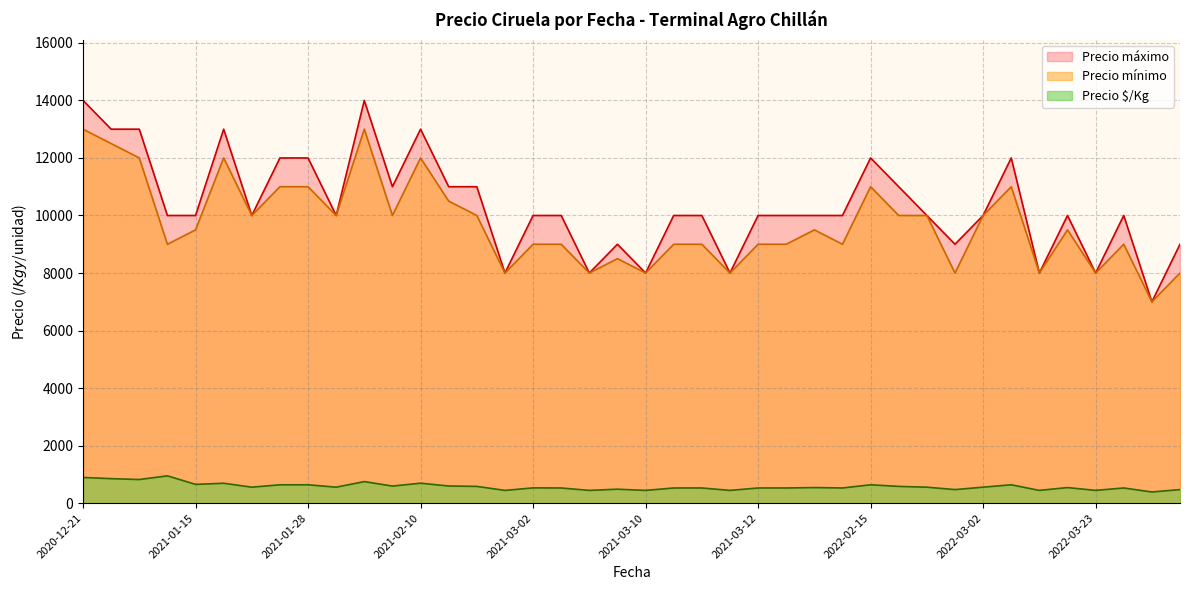

What is the minimum value shown in the chart?

389